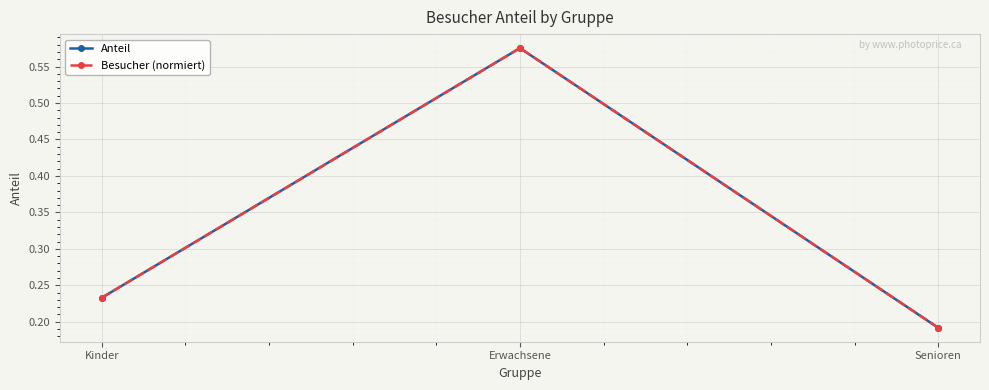

Is this an area chart (filled region under the line)?

No